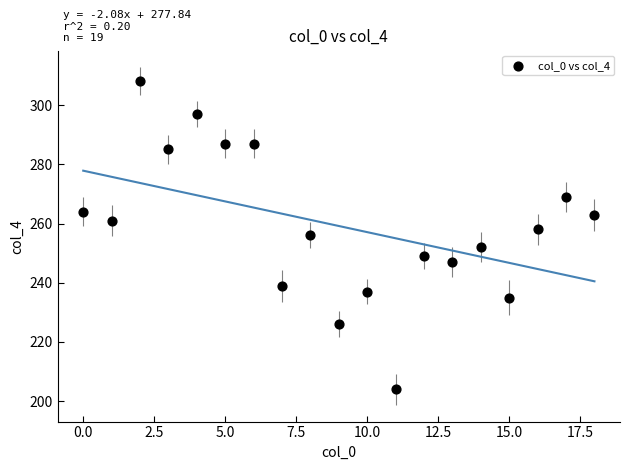

What is the range of Y values (max minus min)?

104